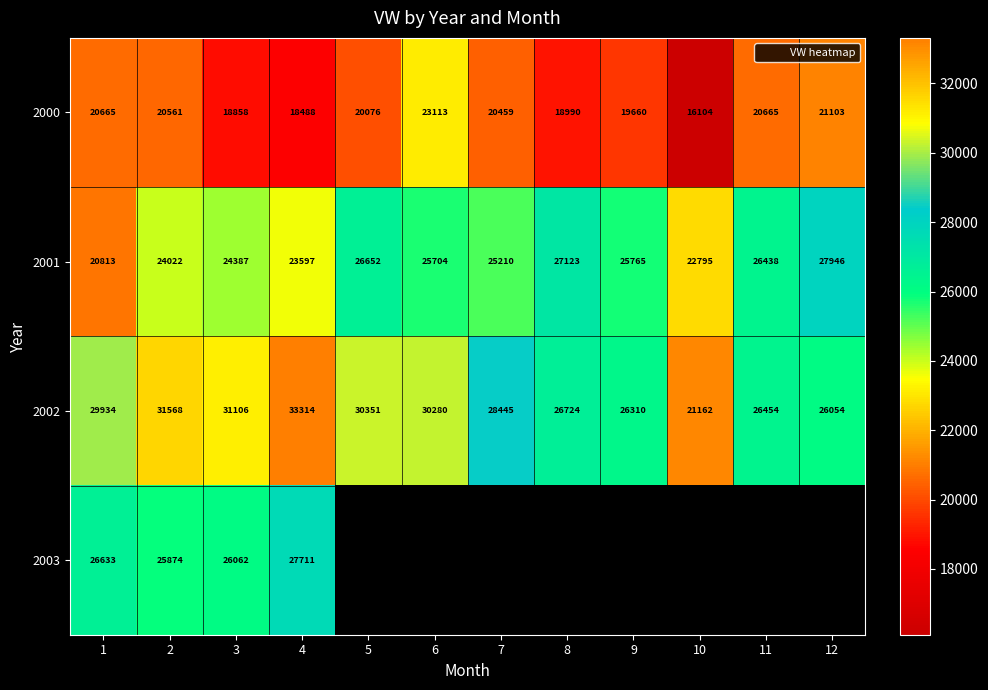

At how many categories does at least one series exceed 22290?

12